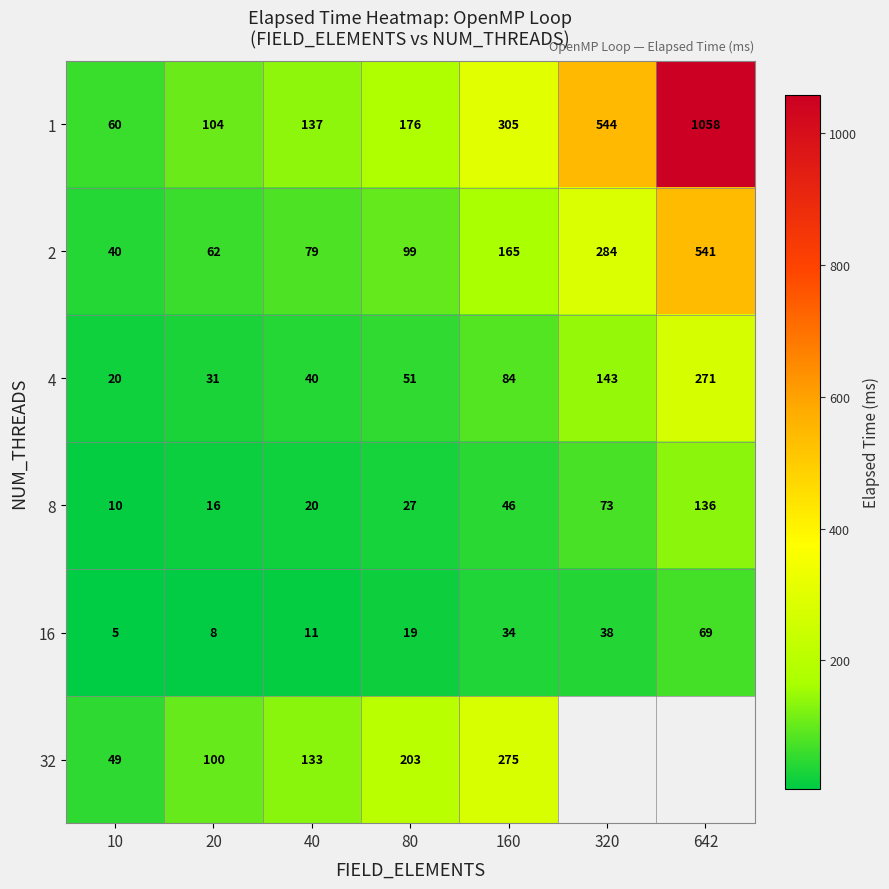

Between 320 and 160, which is larger?

320